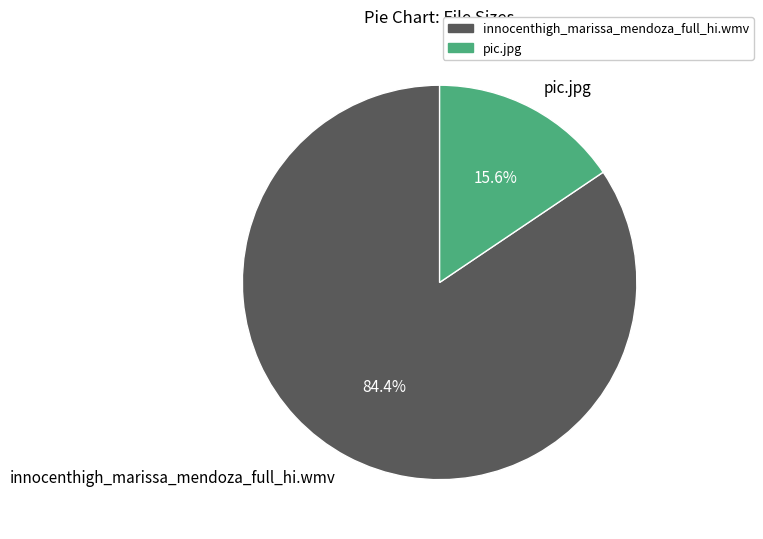

True or false: pic.jpg accounts for 16% of the total.

True